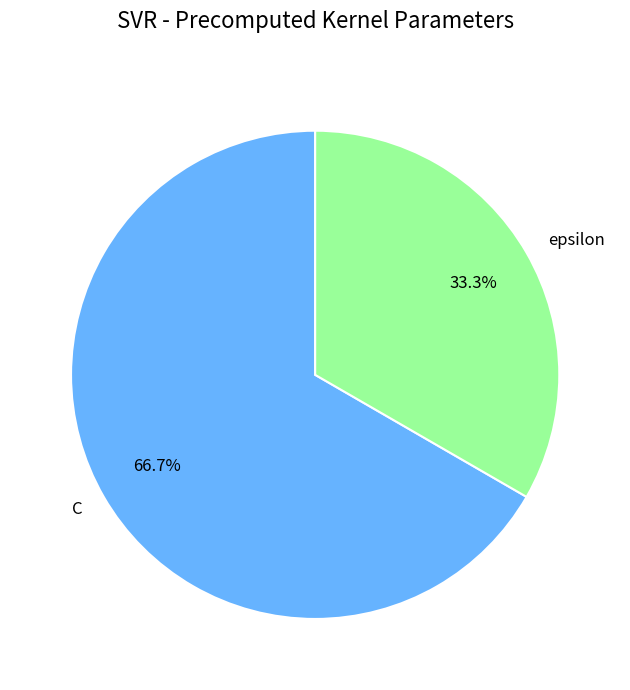

What percentage is the epsilon slice, to the nearest percent?

33%